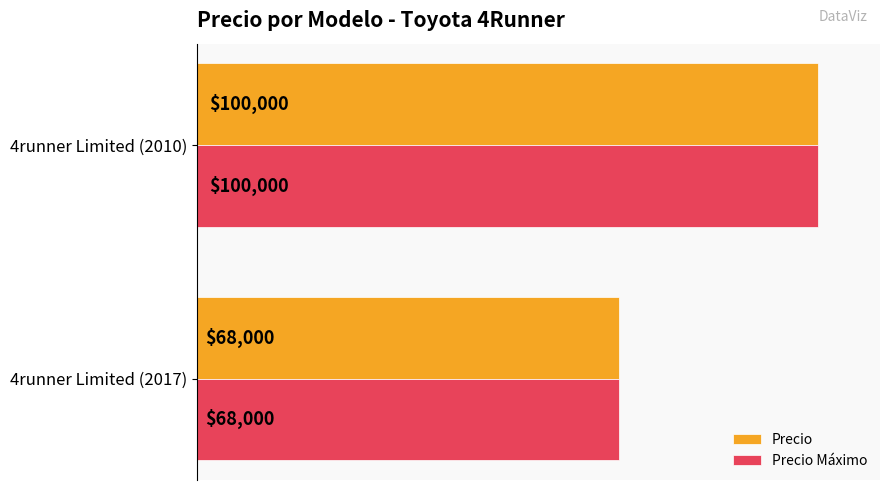

At which label does Precio Máximo reach its minimum?

4runner Limited (2017)